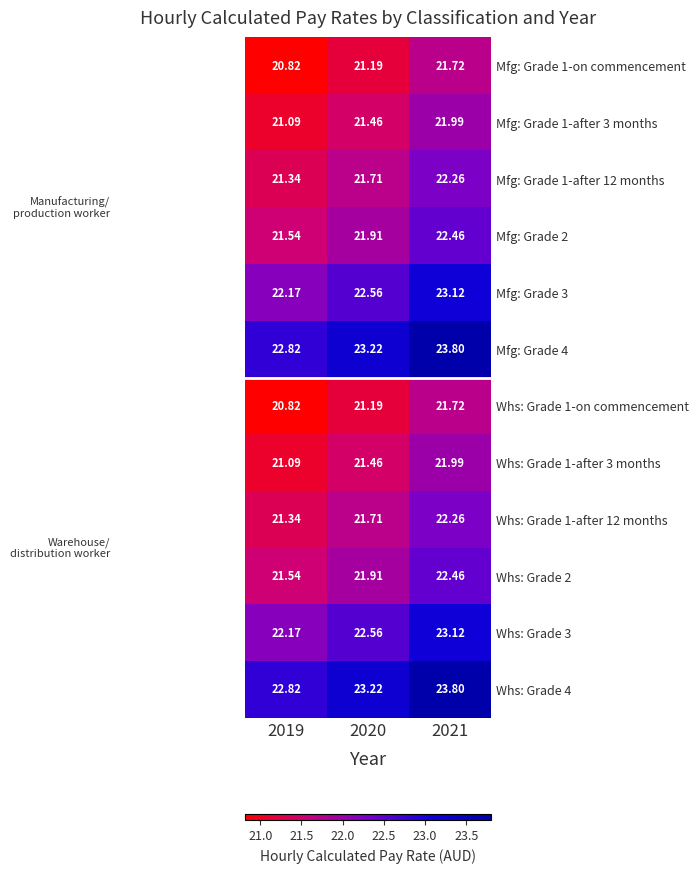

Is the value of Whs: Grade 1-after 12 months at 2020 greater than the value of Mfg: Grade 2 at 2020?

No